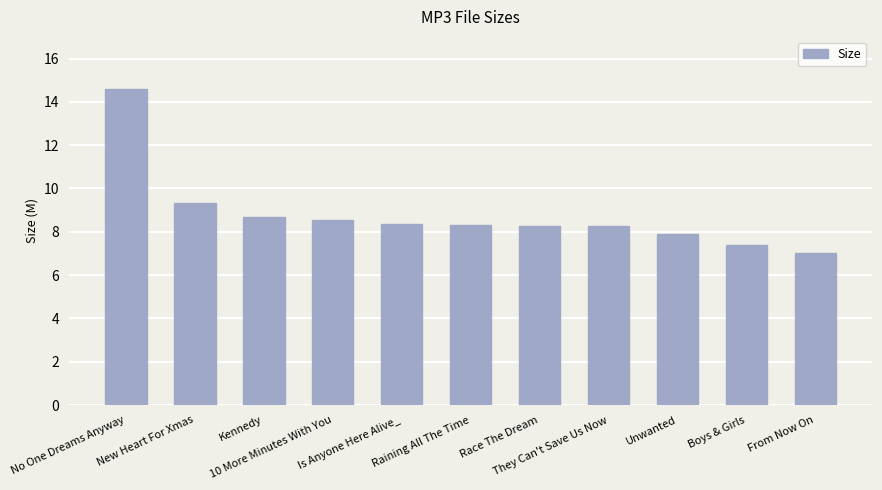

Where does the data first go above 8?

No One Dreams Anyway